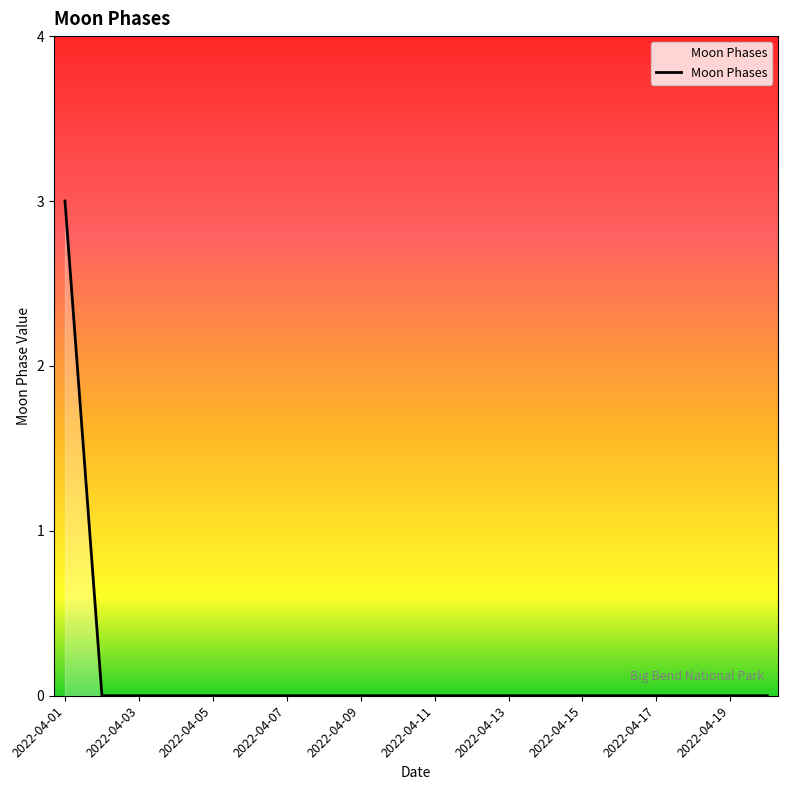

What is the maximum value shown in the chart?

3